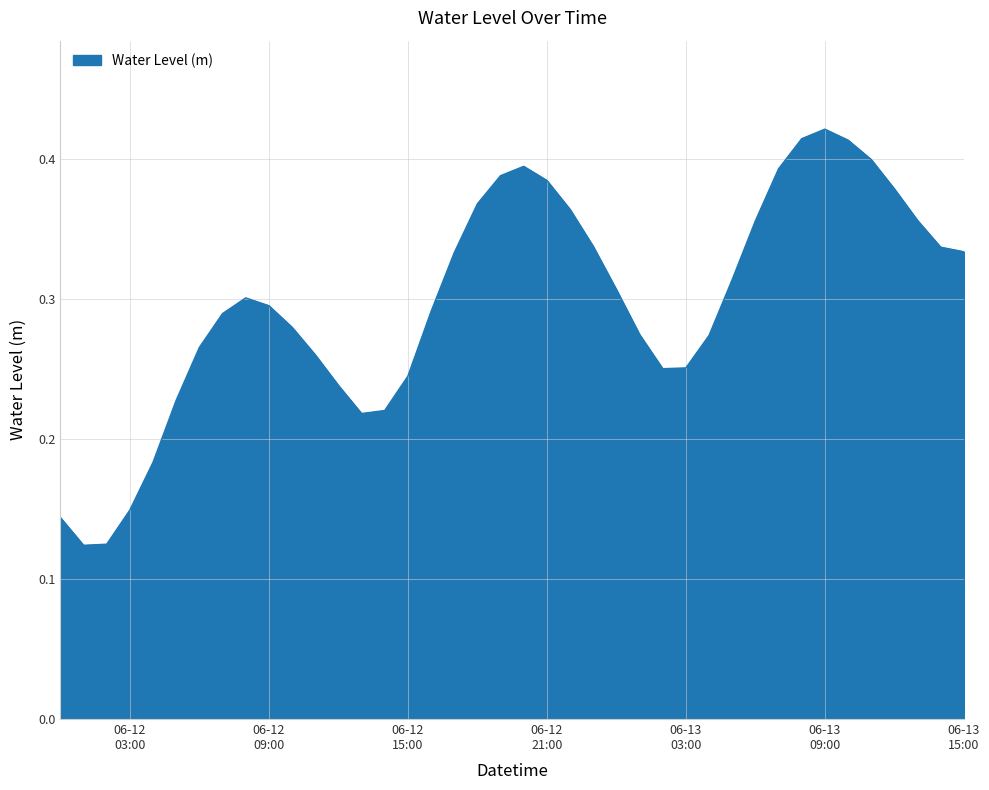

Is this an area chart (filled region under the line)?

Yes